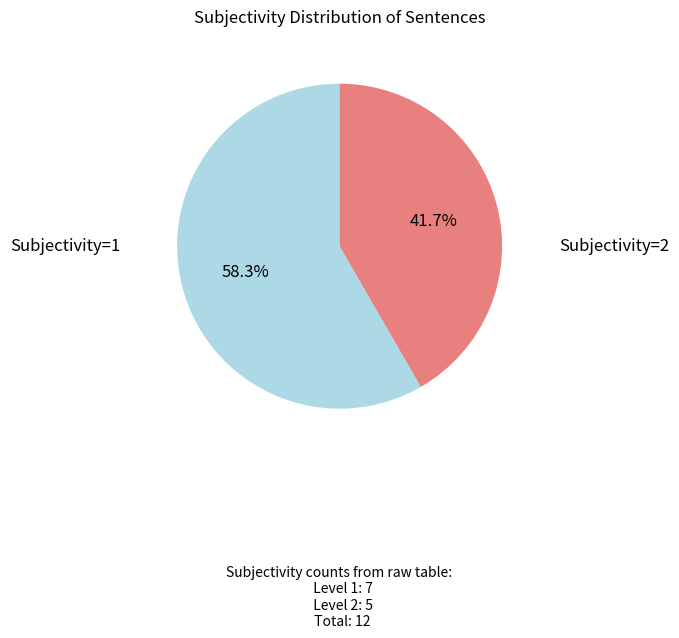

Does any single category account for the majority?

Yes